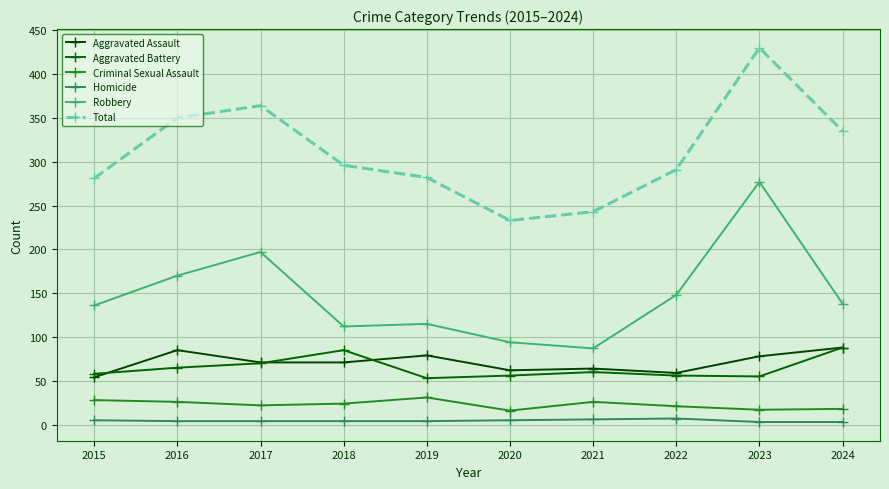

What is the minimum value shown in the chart?

3